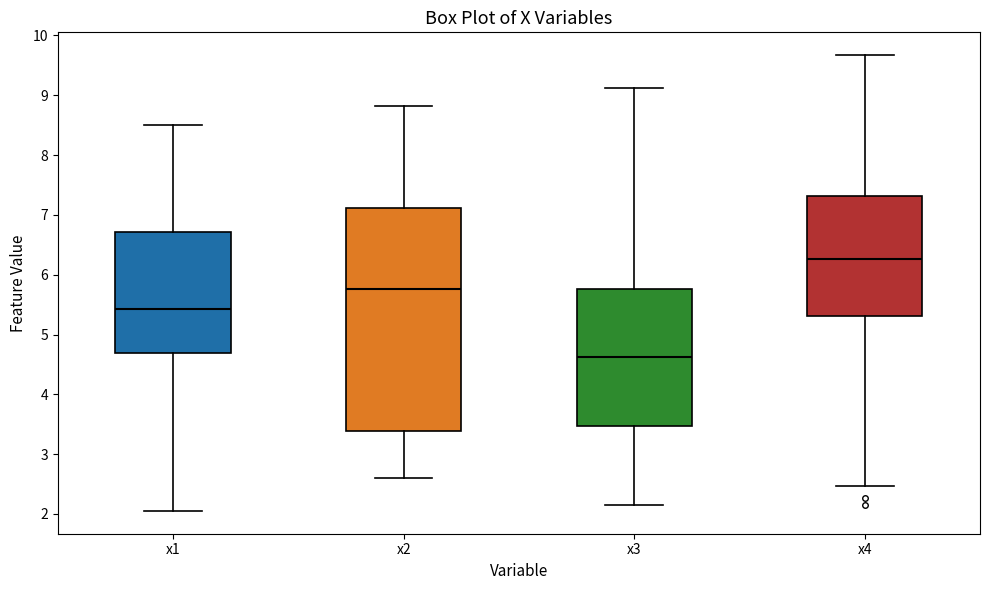

Comparing the boxes themselves (not the whiskers), which one is the tallest?

x2